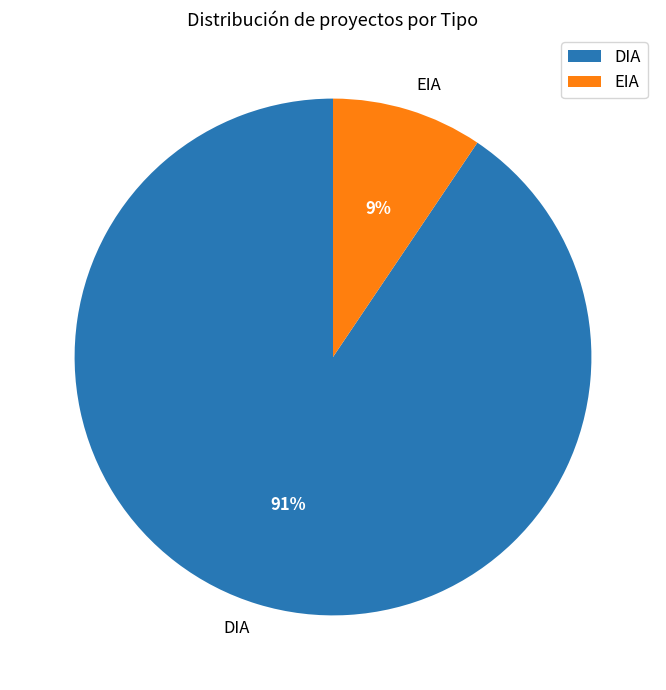

Combined, do DIA and EIA account for over 50%?

Yes